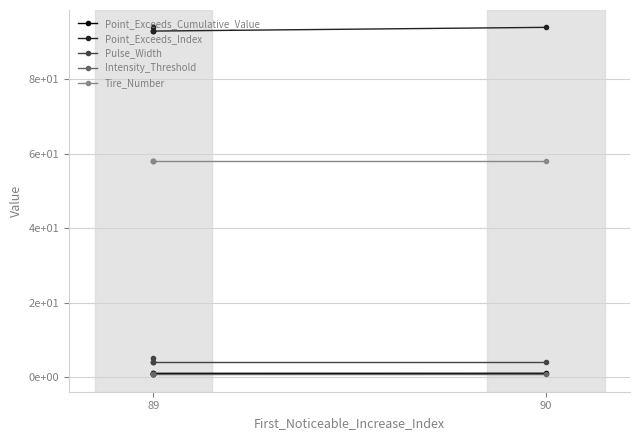

What is the sum of all Point_Exceeds_Index values?

467.0